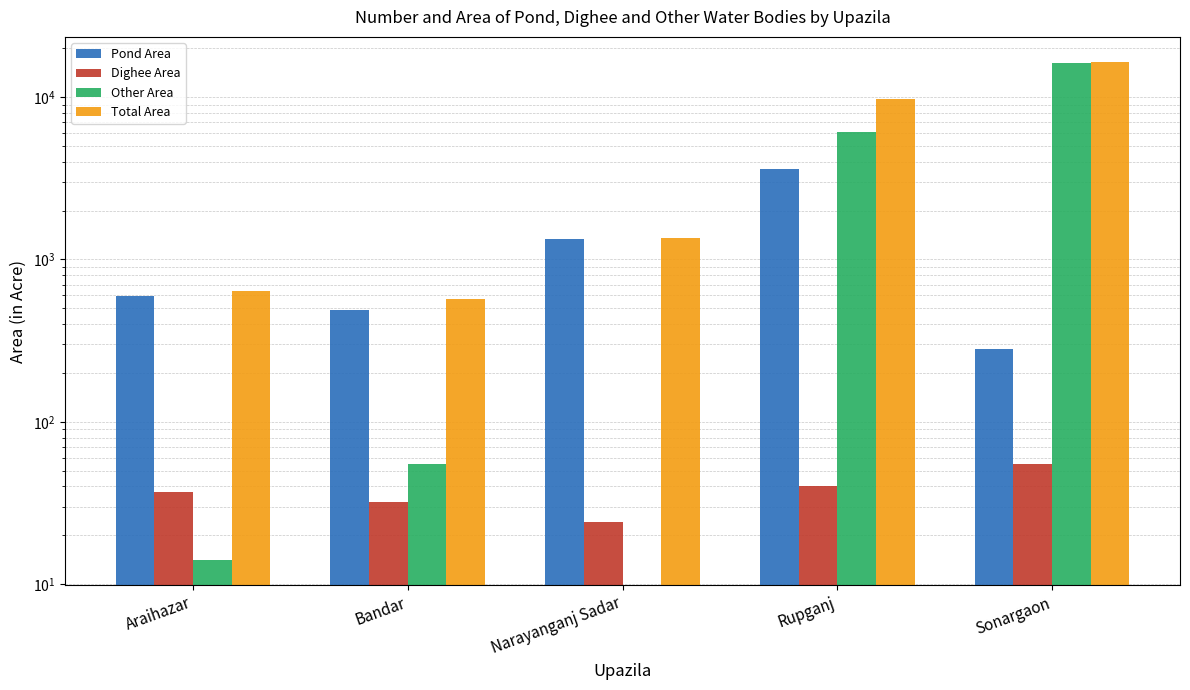

Read the Other Area value at Sonargaon.

16156